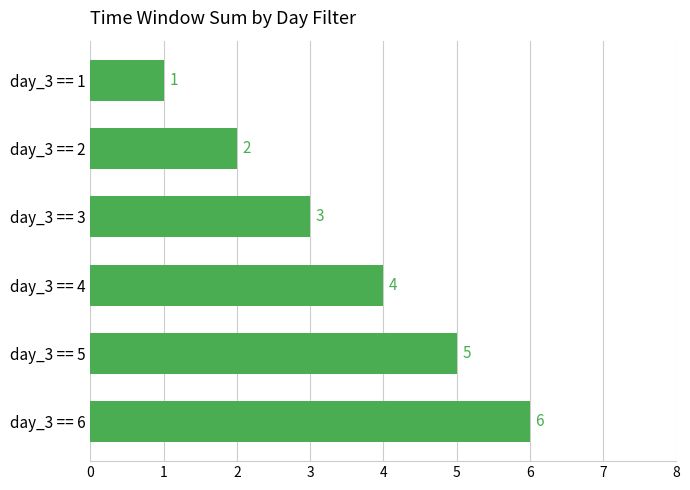

Is it true that the value at day_3 == 4 is 1?

False